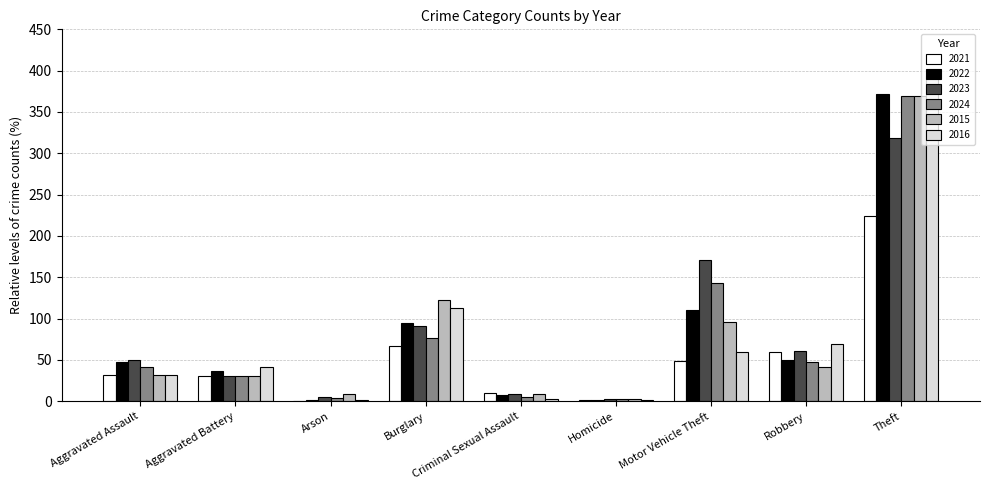

At which category does the chart reach its peak across all series?

Theft